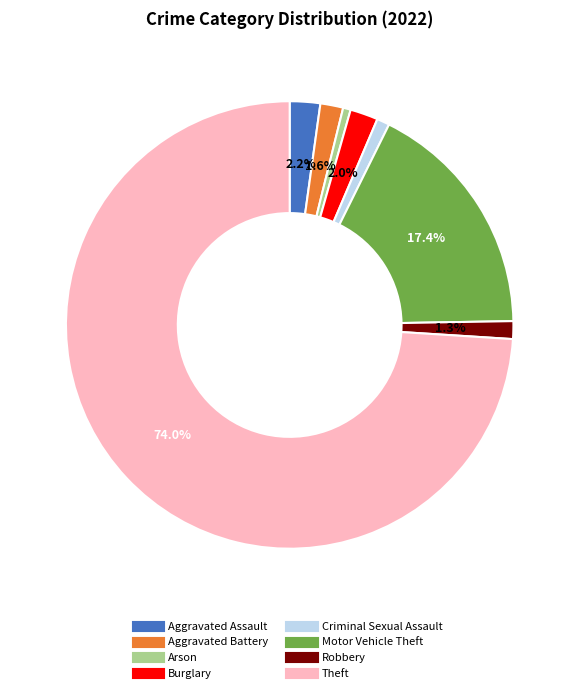

Which slice is the largest?

Theft